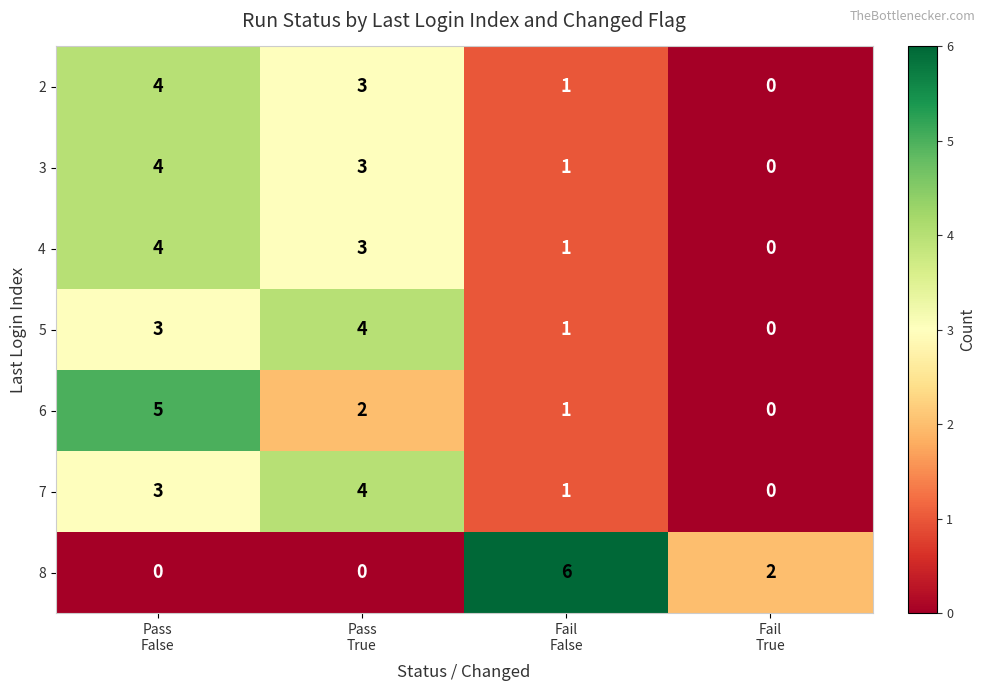

What is the sum of all 4 values?

8